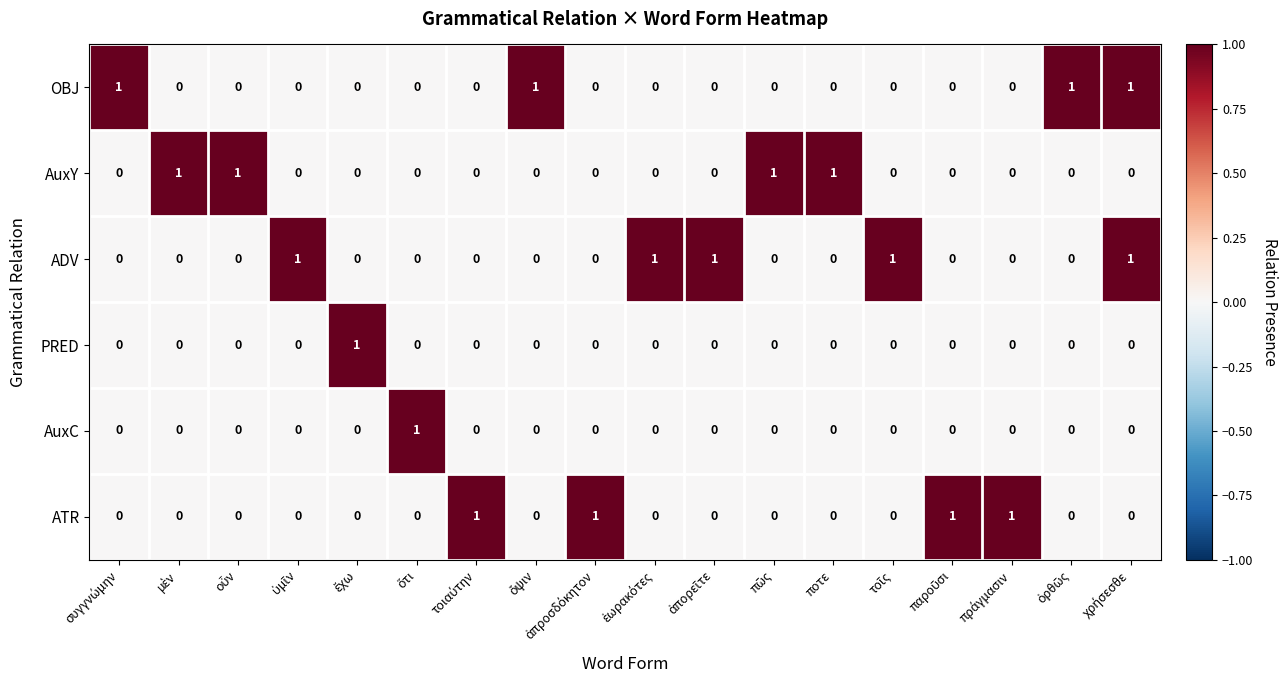

Which series has the largest total across all categories?

ADV